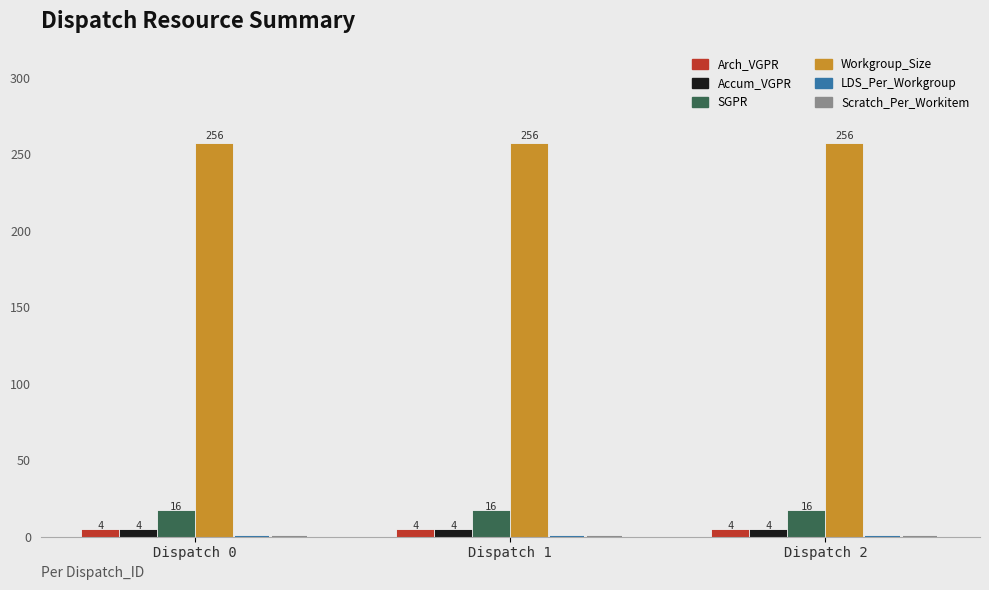

How many series are shown in this chart?

4